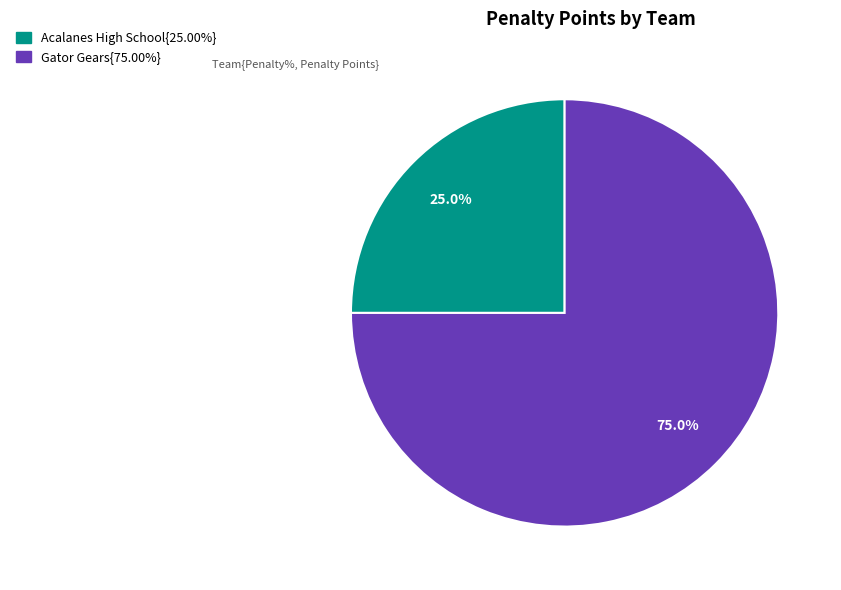

Is there a majority slice in this chart?

Yes